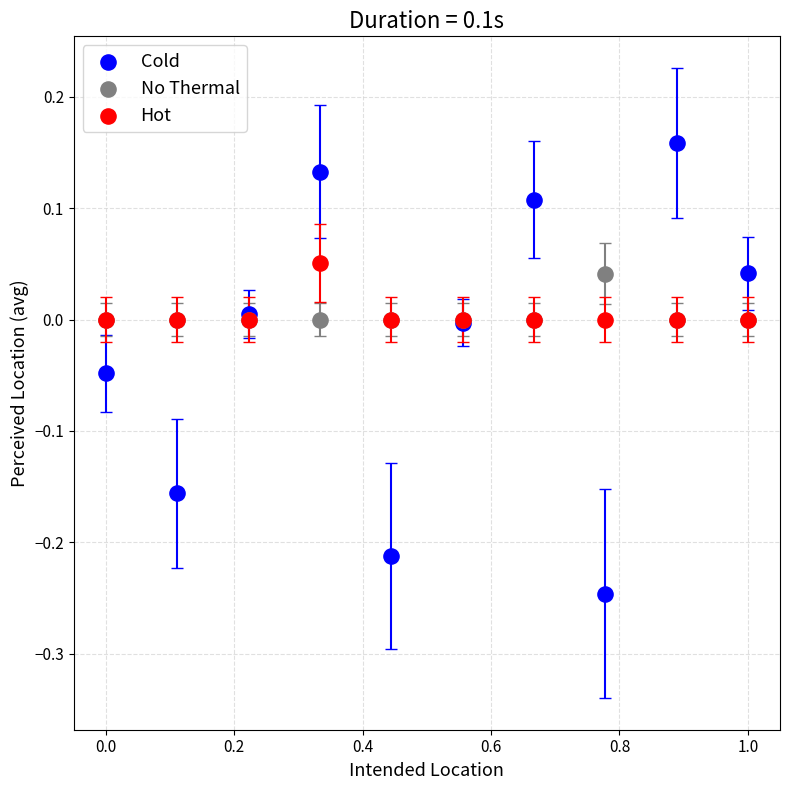

What are all the series names shown in the legend?

Cold, No Thermal, Hot